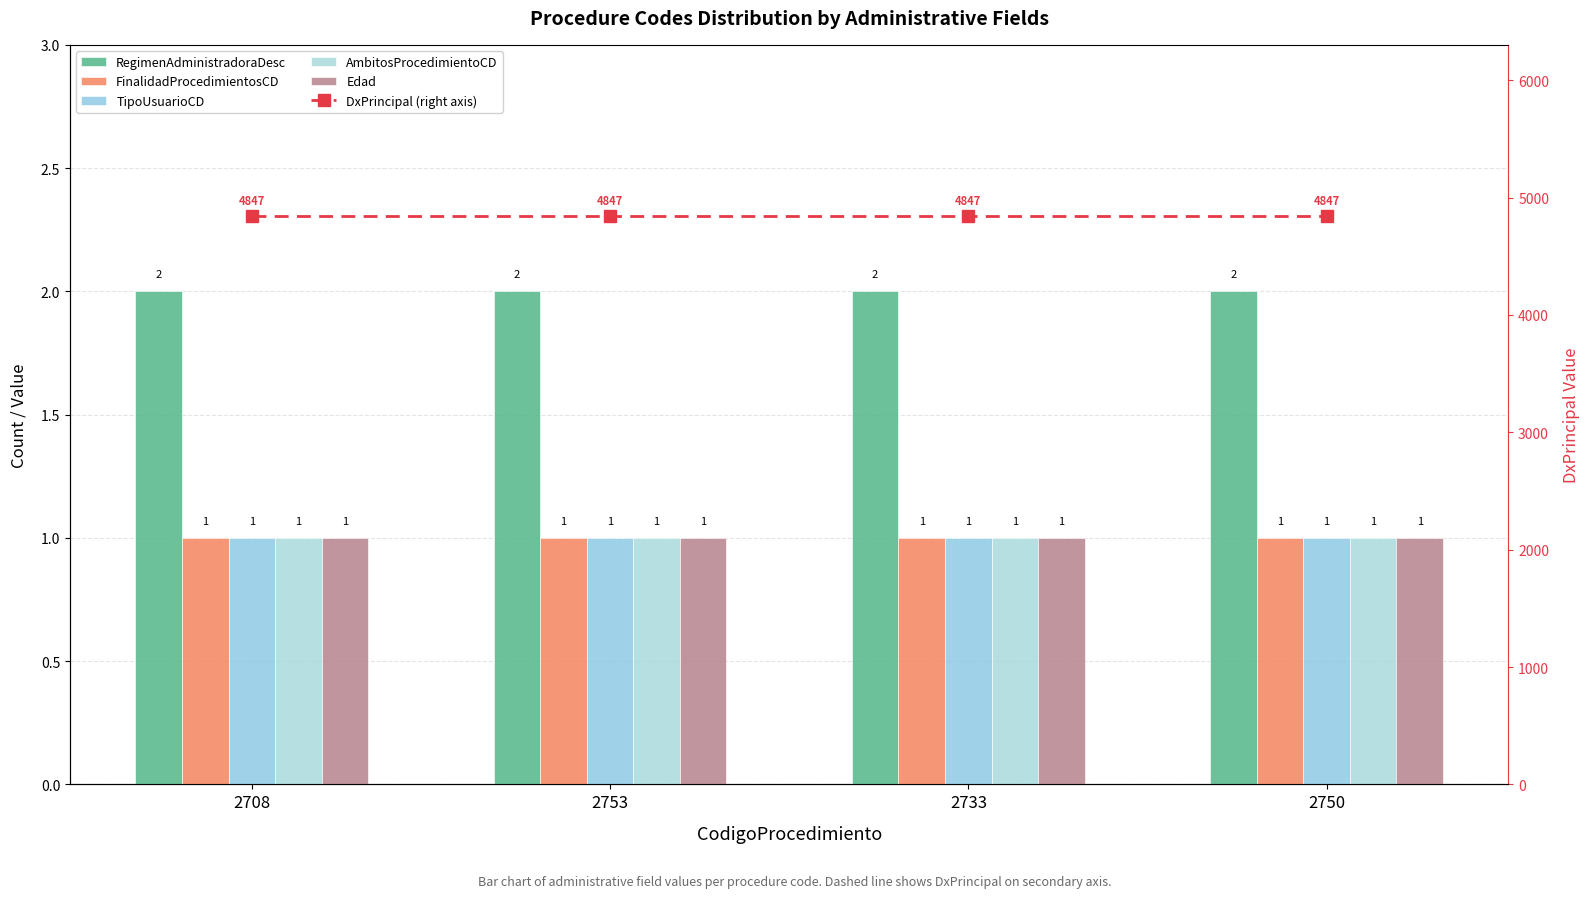

What is the average value of the RegimenAdministradoraDesc series?

2